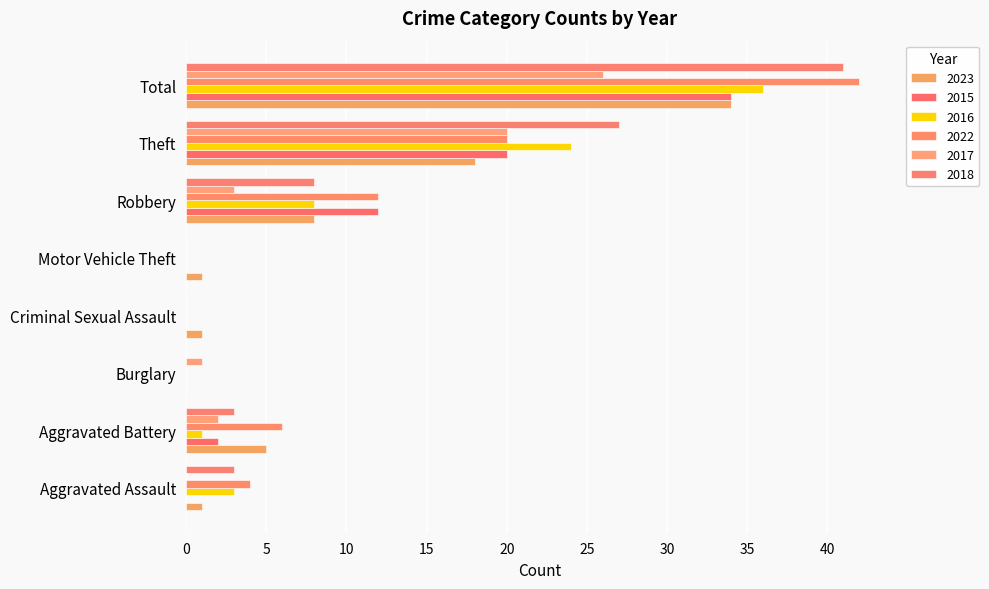

How many categories are shown in the chart?

8